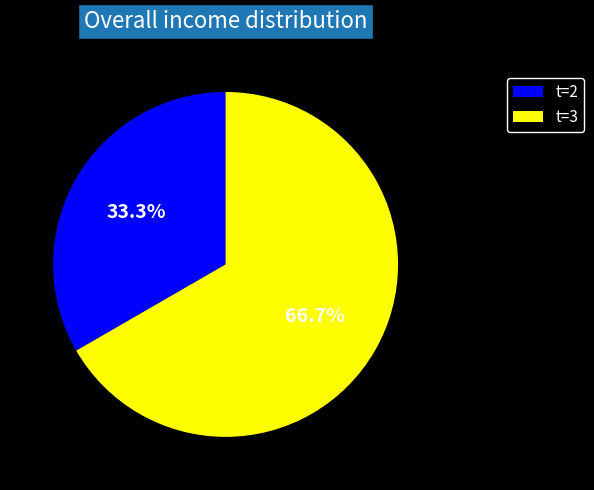

What is the smallest slice in the pie chart?

t=2